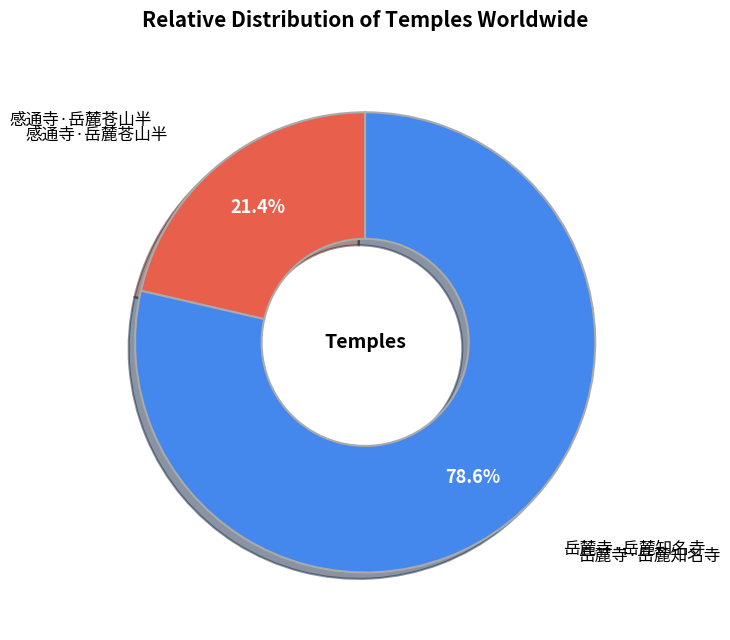

Does any single category account for the majority?

Yes